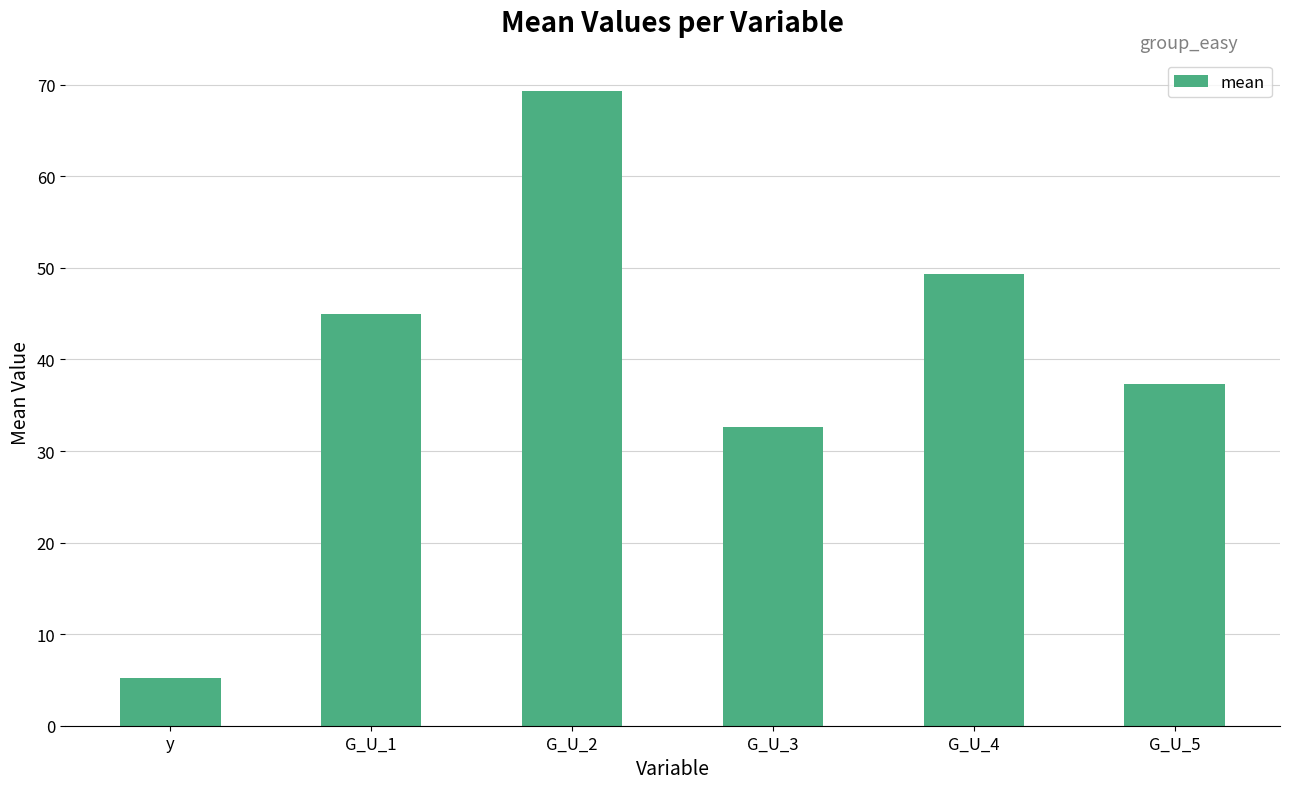

Rank the categories by value from highest to lowest.

G_U_2, G_U_4, G_U_1, G_U_5, G_U_3, y